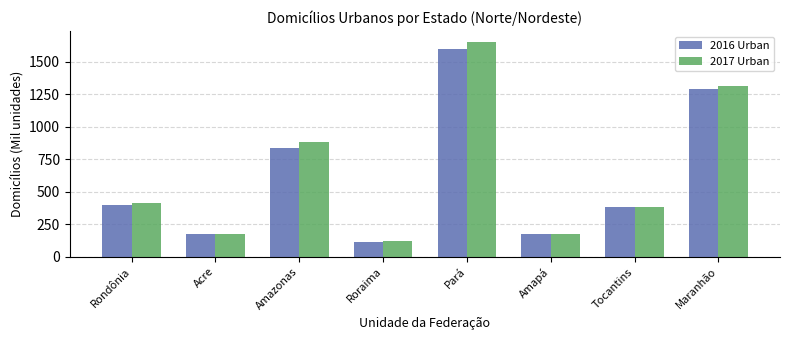

What is the label of the 5th bar from the right?

Roraima